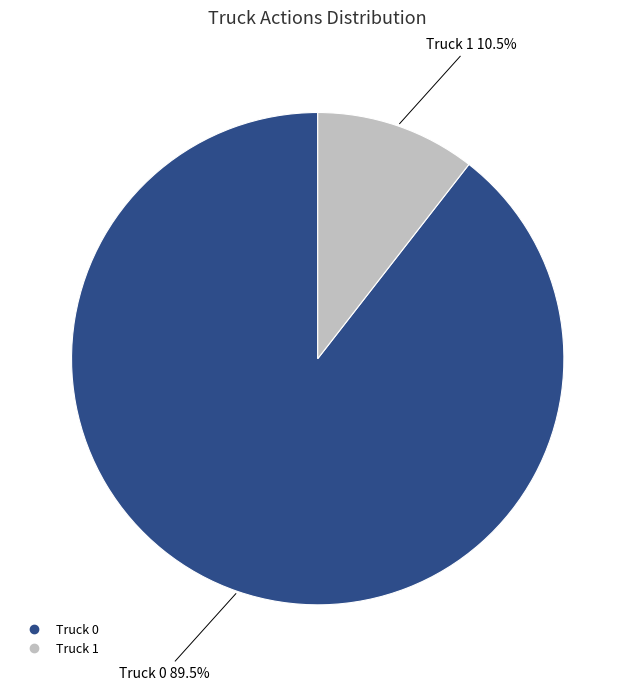

Between Truck 1 and Truck 0, which is larger?

Truck 0